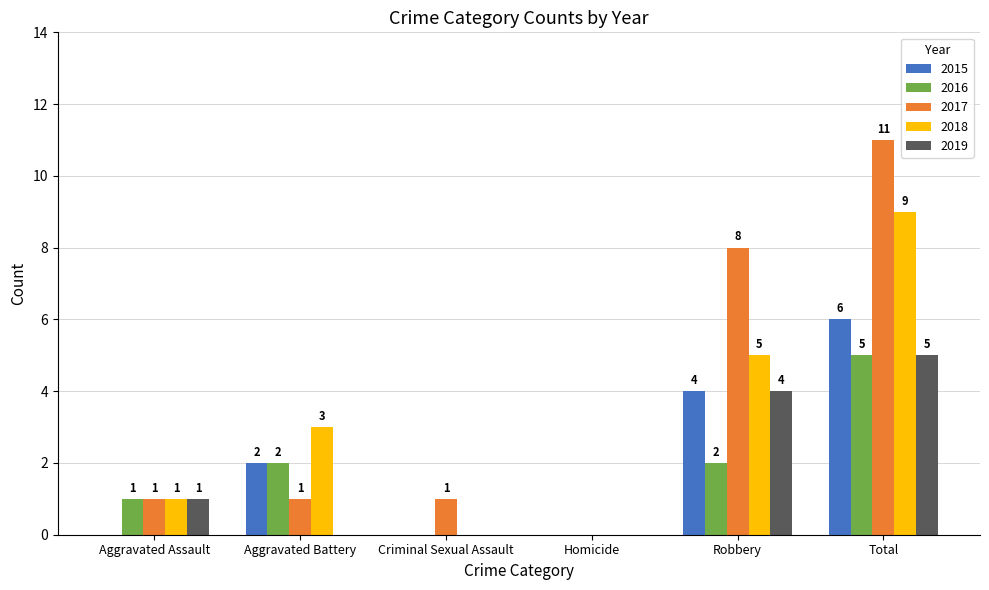

What are all the series names shown in the legend?

2015, 2016, 2017, 2018, 2019